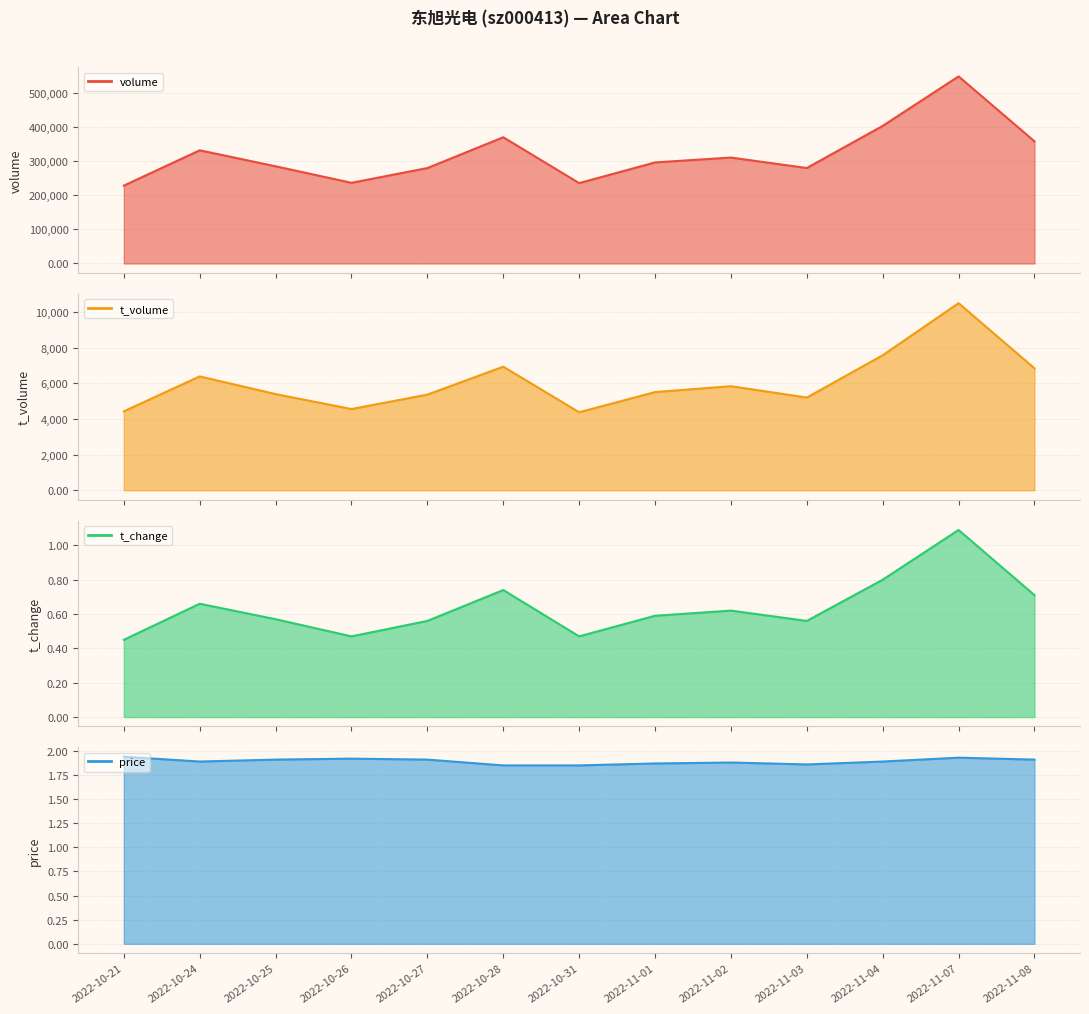

What is the maximum value for t_volume (line)?

10509.0